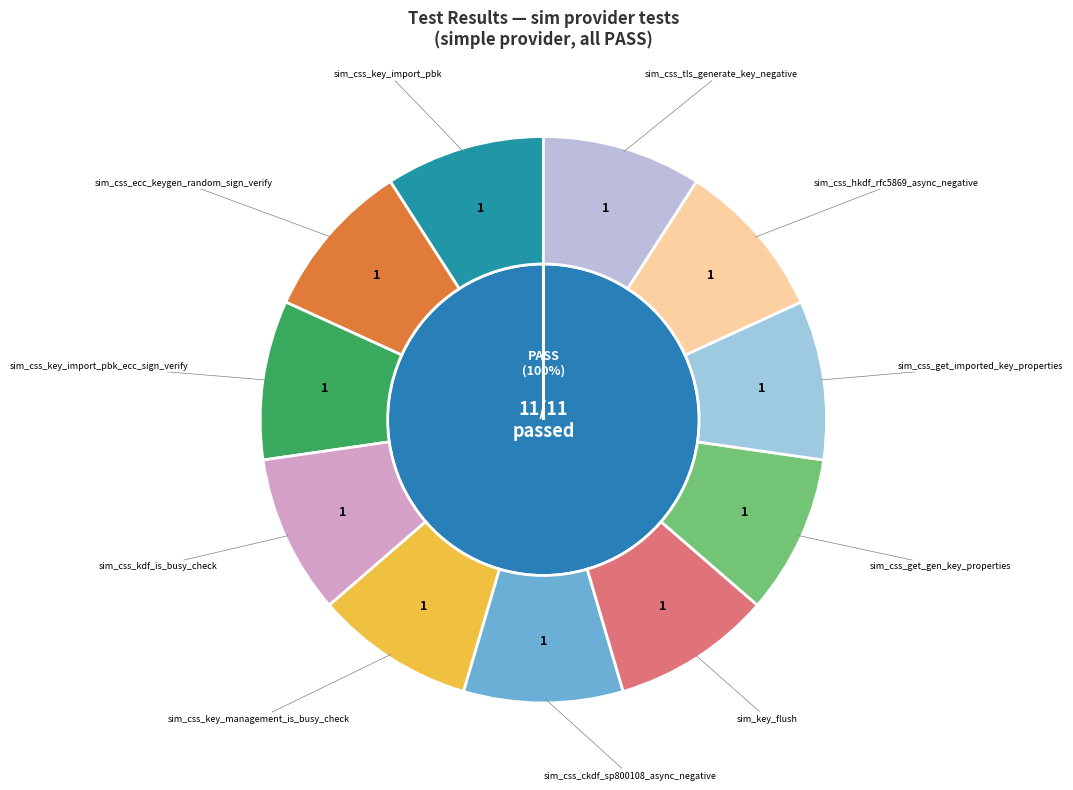

Is it true that sim_css_get_imported_key_properties is 24% of the pie?

False